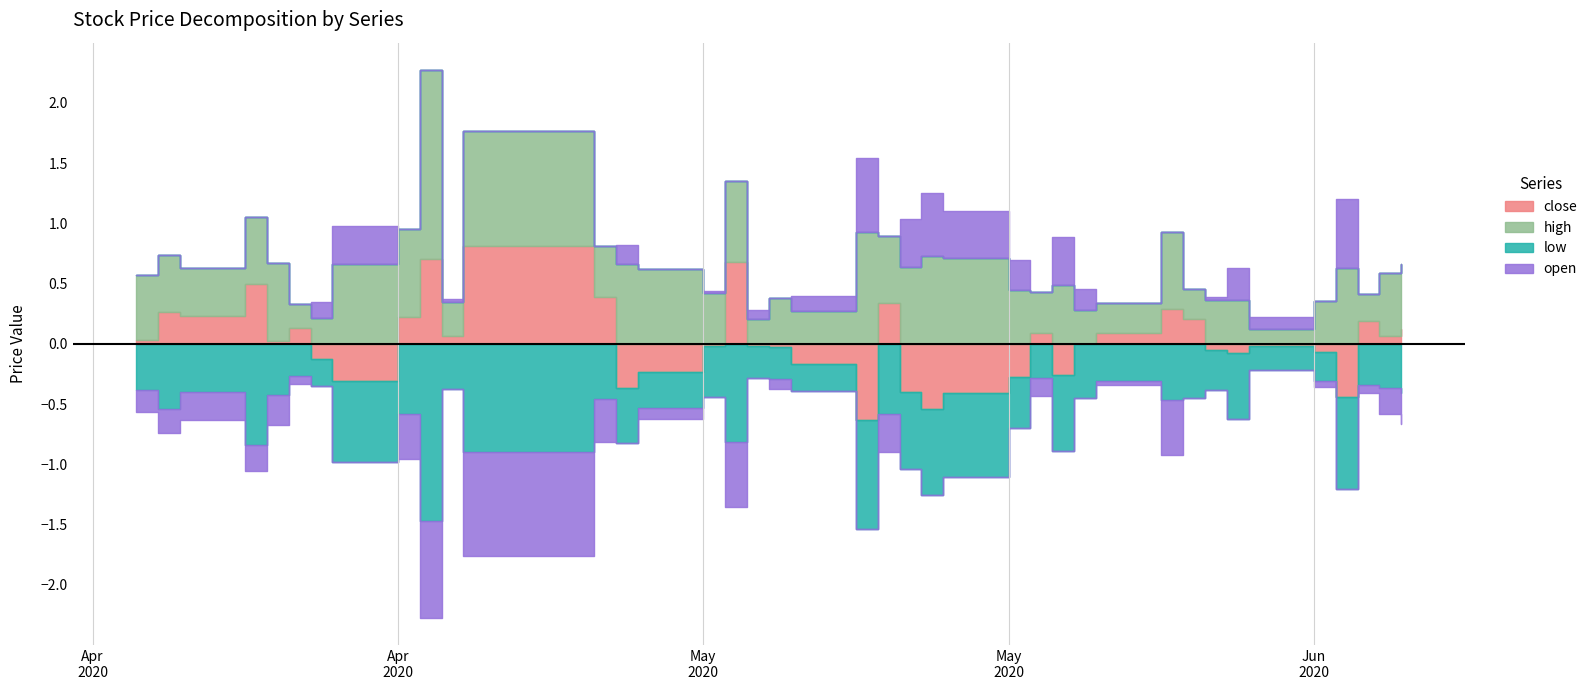

In close, how many points are lower than both neighbors (excluding endpoints)?

8